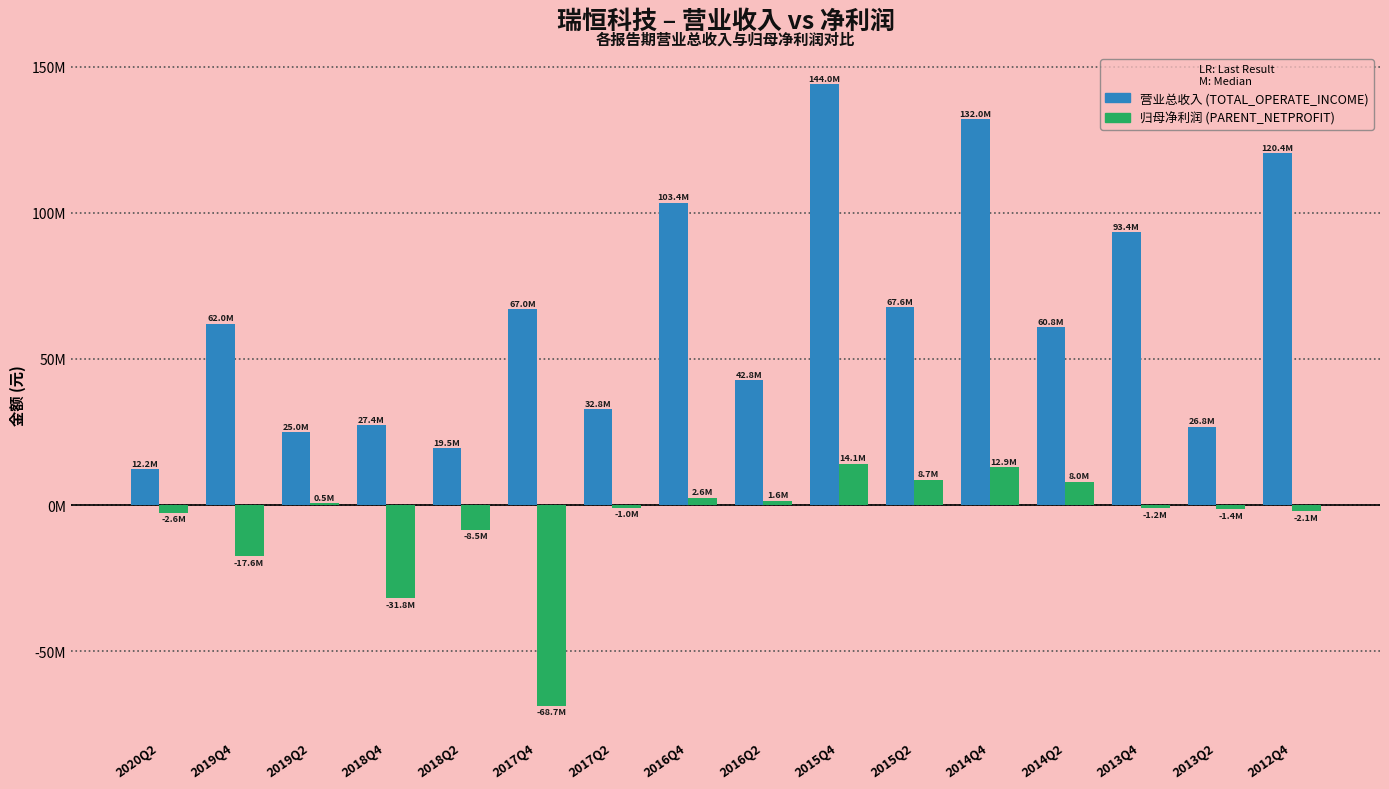

Reading right to left, what are all the values shown in this chart?

TOTAL_OPERATE_INCOME: 120426485.6	26847413.4	93432392.3	60801611.7	132018503.5	67592898.2	144031841.2	42780956.6	103440093.3	32772637.4	66999279.7	19509763.9	27361309.8	24972845.1	62024743.5	12190130.4
PARENT_NETPROFIT: -2116734.5	-1383276.7	-1154486.2	7970284.8	12897461.8	8654274.2	14091317.8	1550730.9	2556716.7	-982934.3	-68688609.6	-8547200.0	-31824178.3	533762.3	-17596910.6	-2588081.3